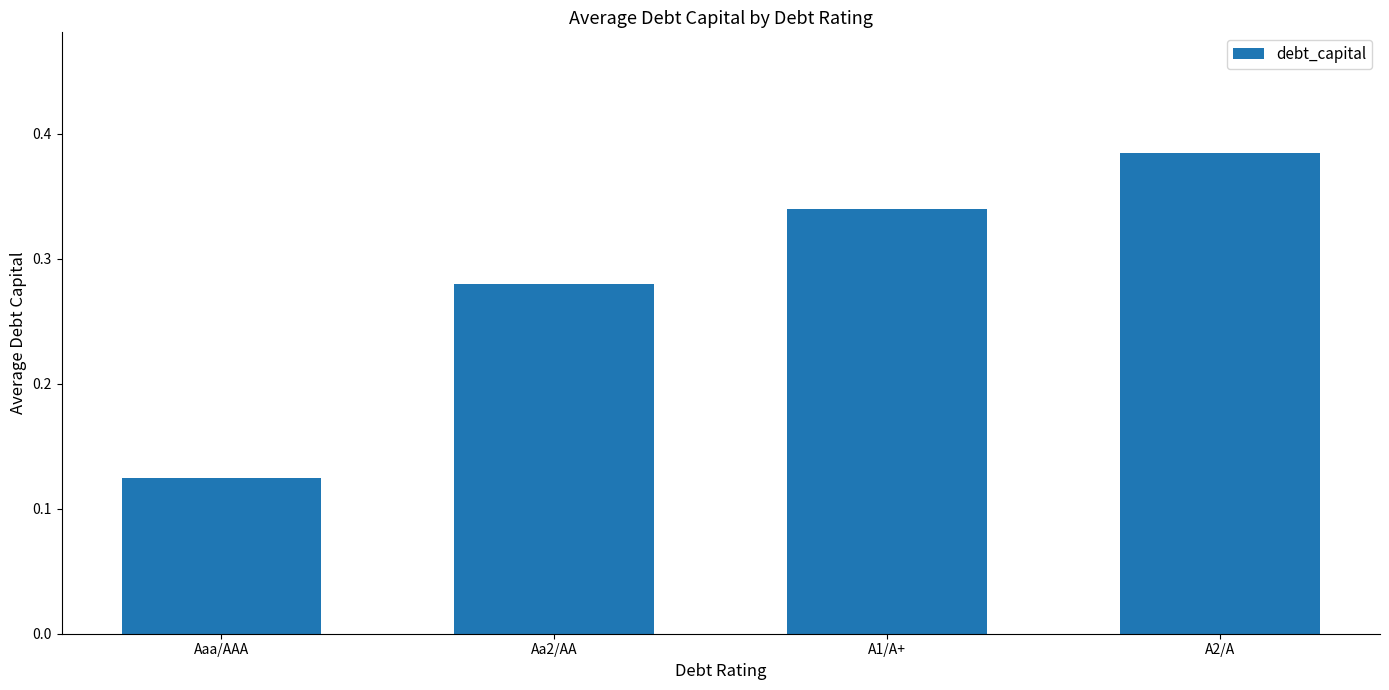

What position from the right is Aa2/AA?

3